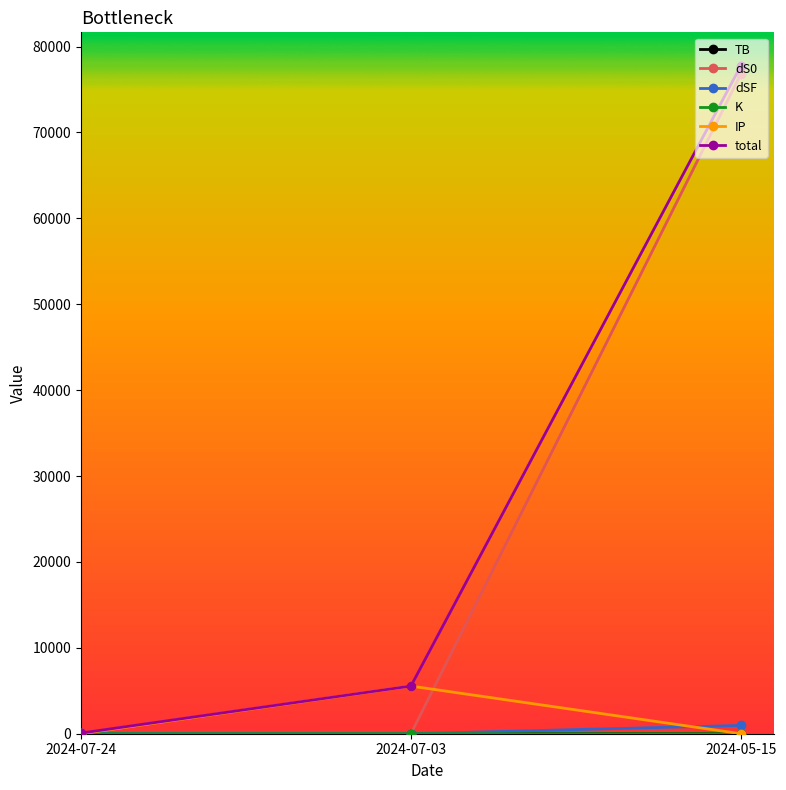

What is the label of the 1st point from the left?

2024-07-24